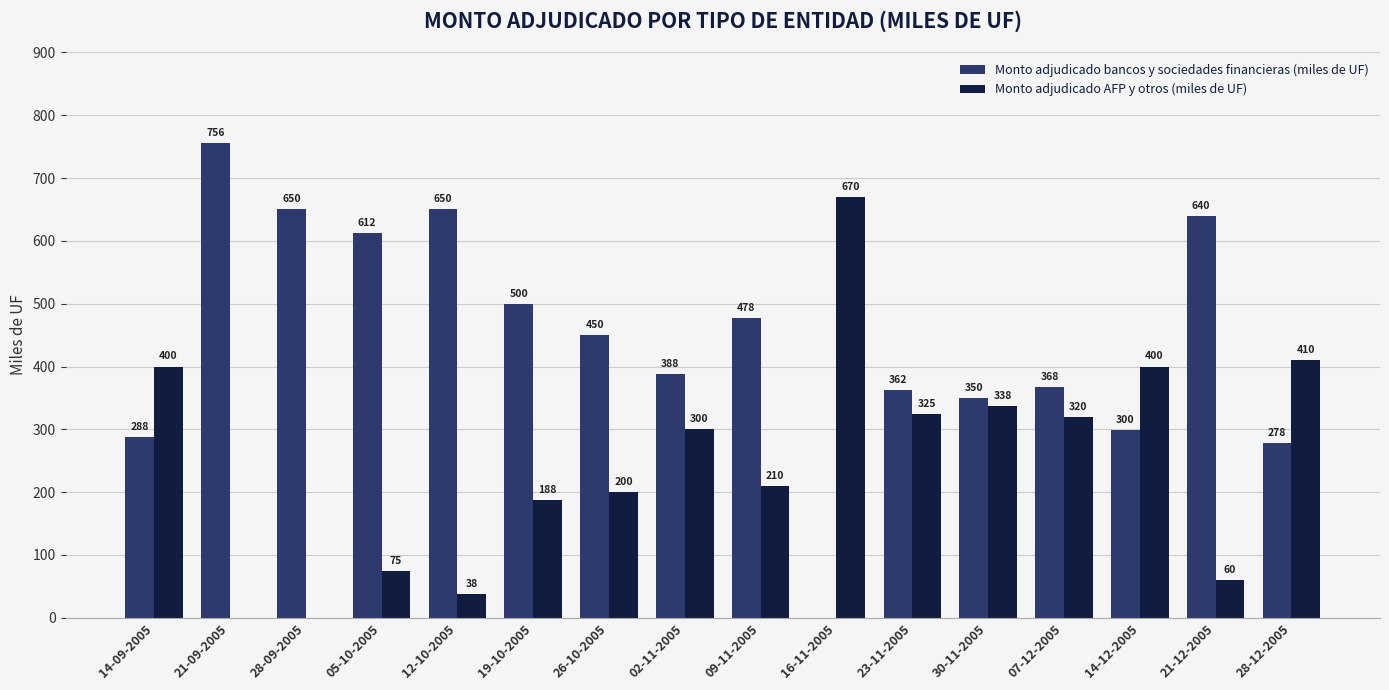

What is the greatest value displayed?

756.0